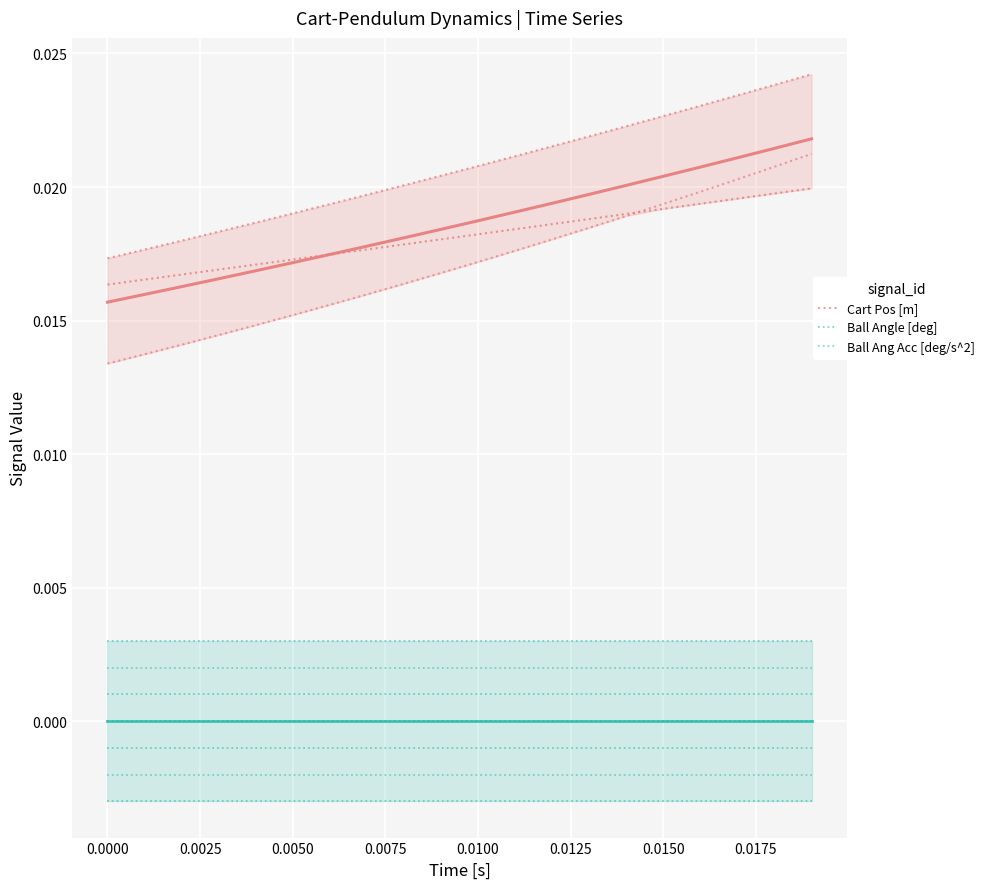

At 0.0175, list the series in order from smallest to largest.

Ball Angle [deg], Ball Ang Acc [deg/s^2], Cart Pos [m]